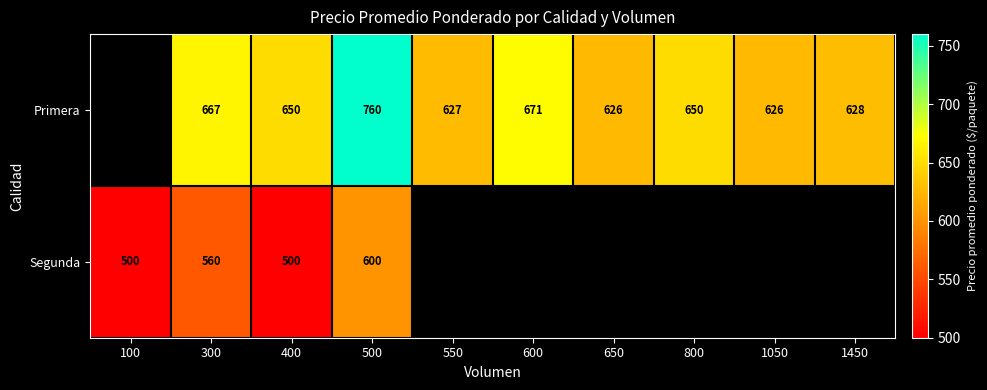

At 300, list the series in order from smallest to largest.

Segunda, Primera